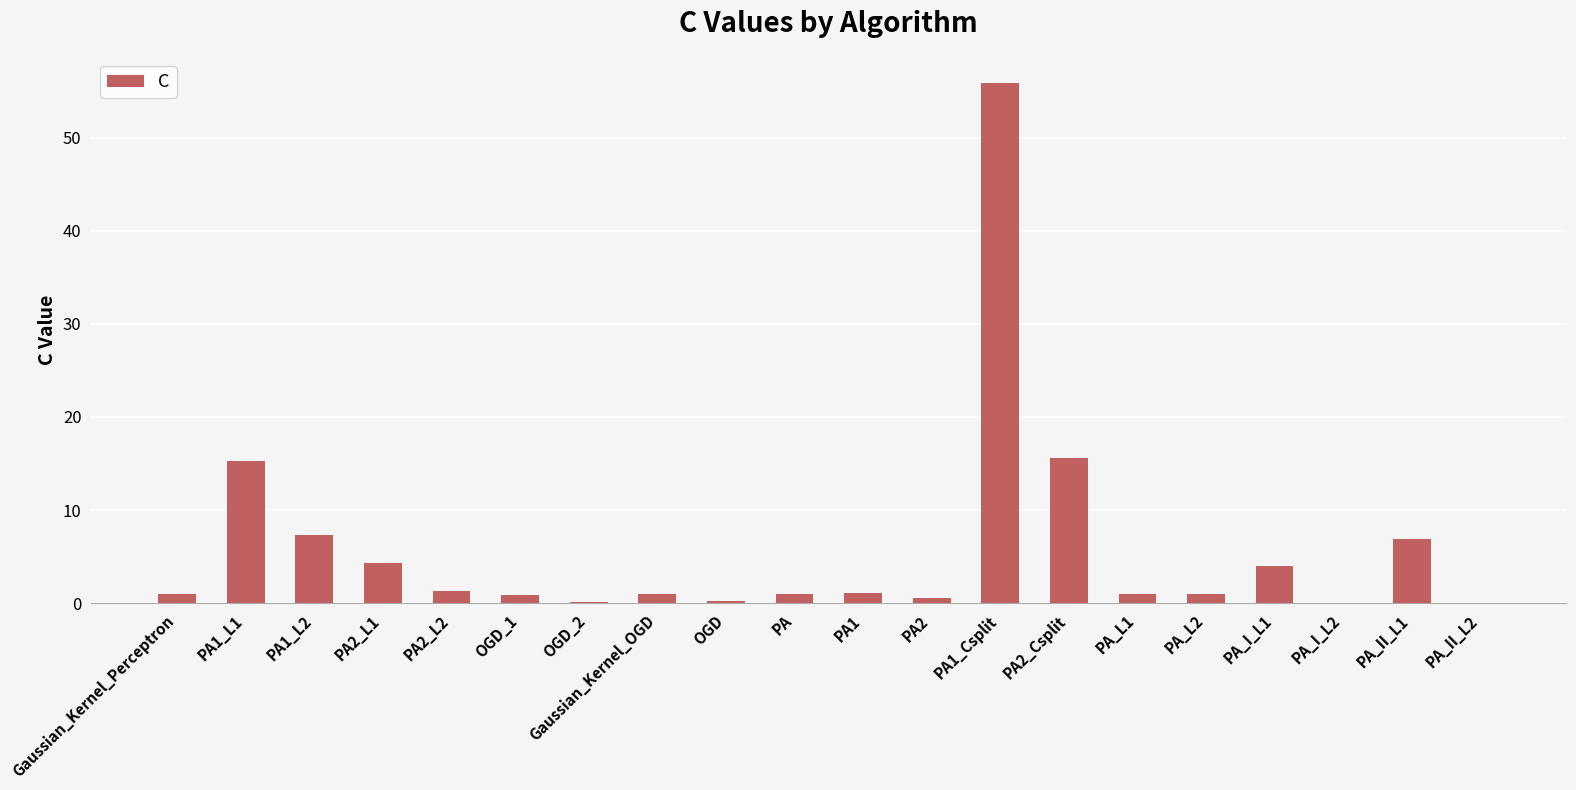

How many categories are shown in the chart?

20